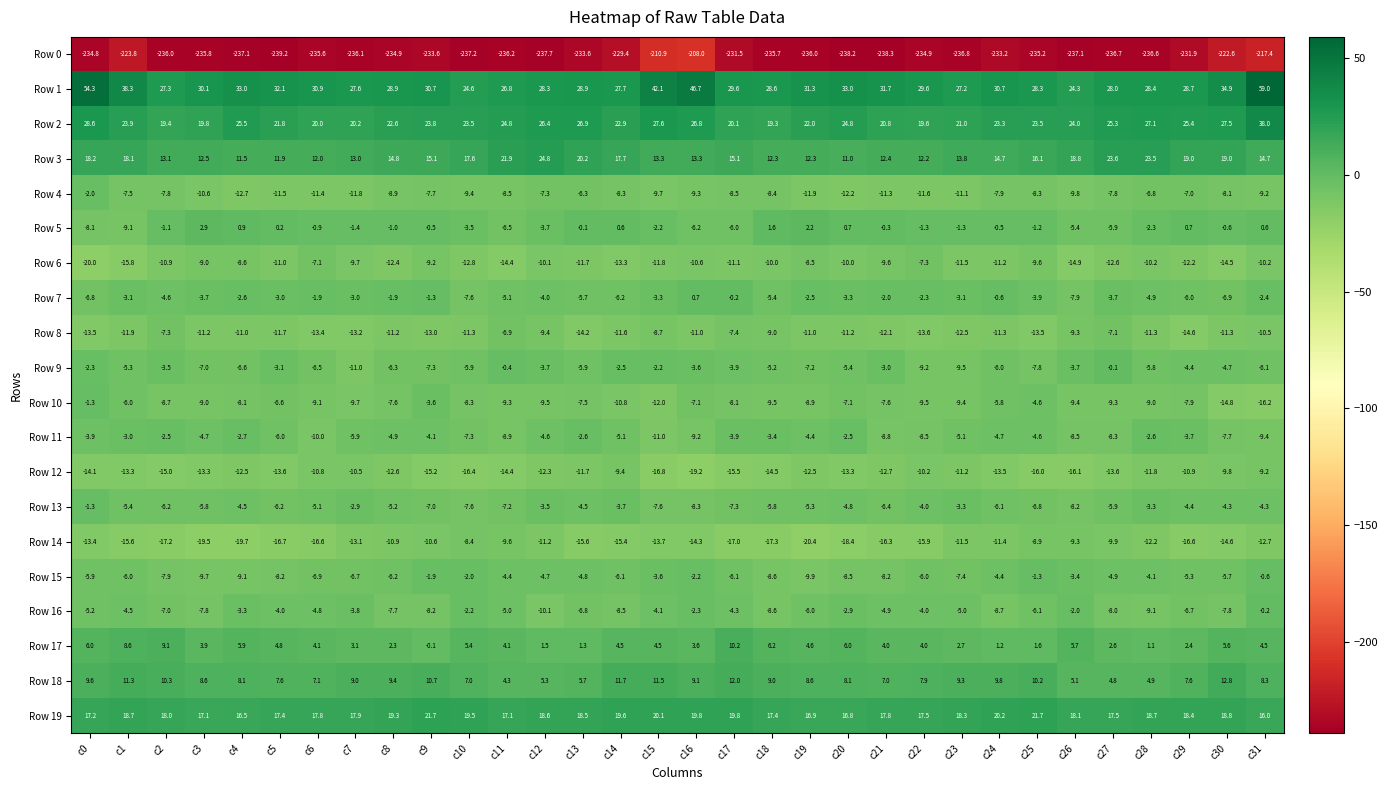

What is the greatest value displayed?

59.0